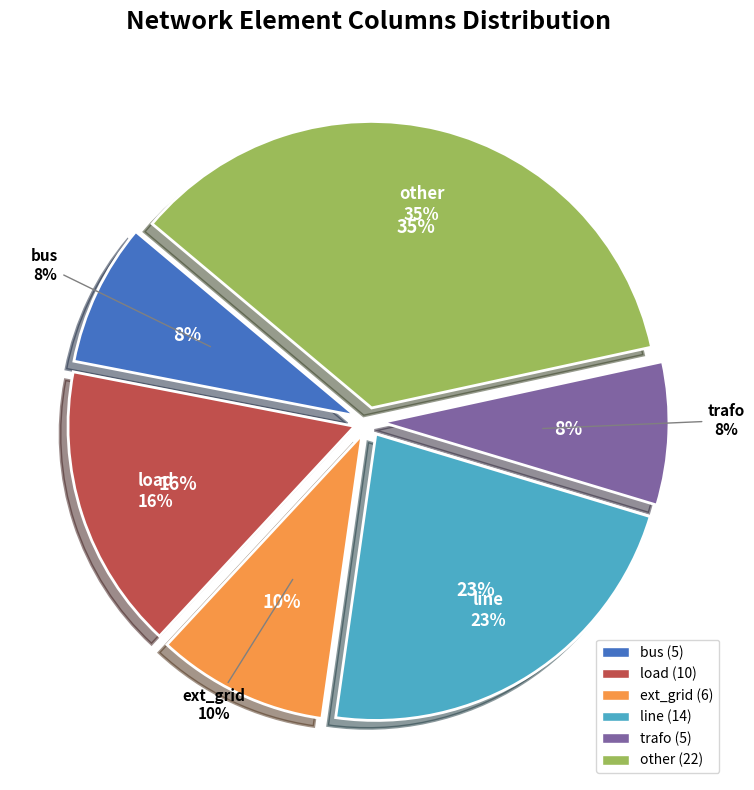

To the nearest percent, what is the difference between the largest and smallest slice percentages?

27%